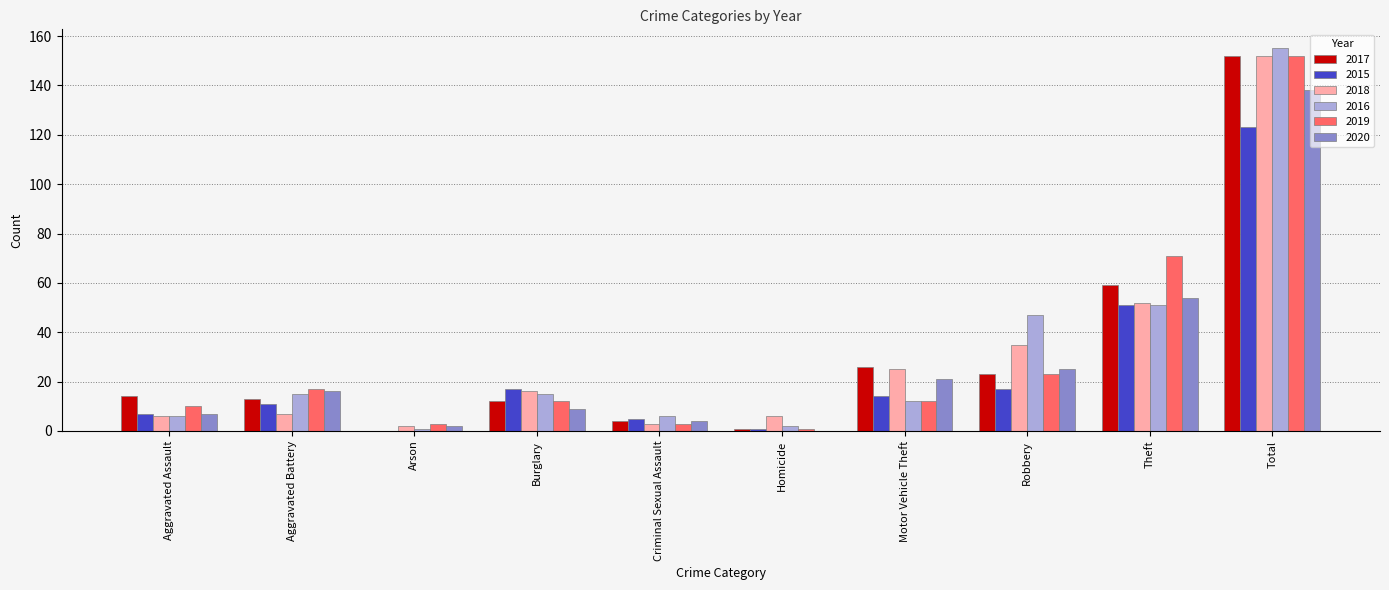

Which category has the highest value across all series?

Total